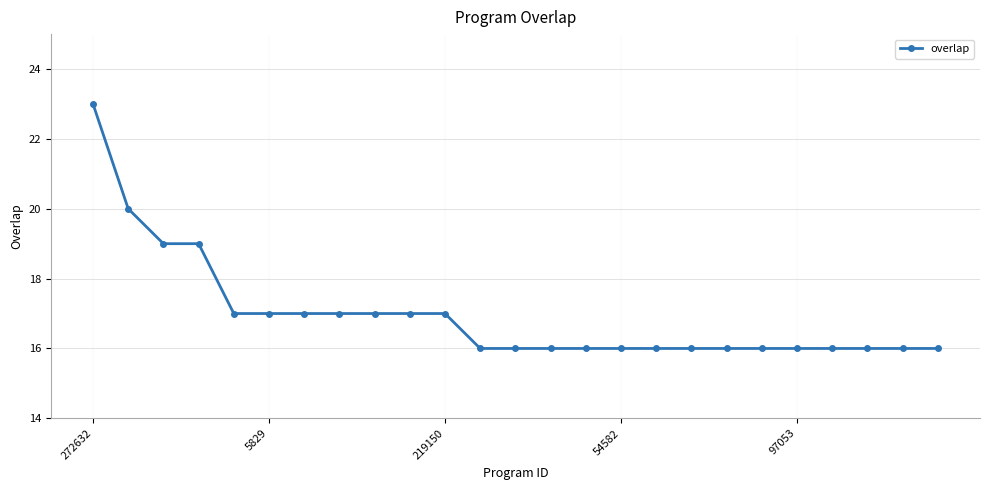

What is the value of the 23rd point from the left?

16